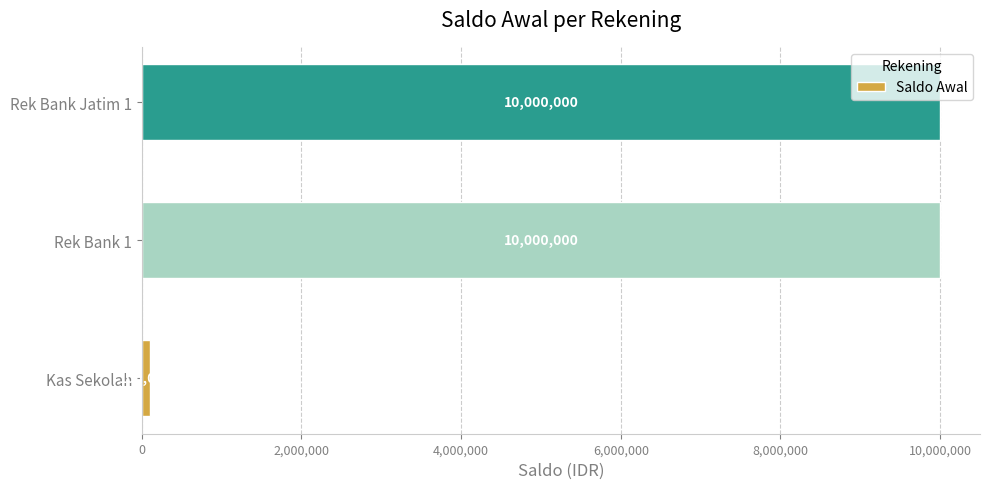

What is the greatest value displayed?

10000000